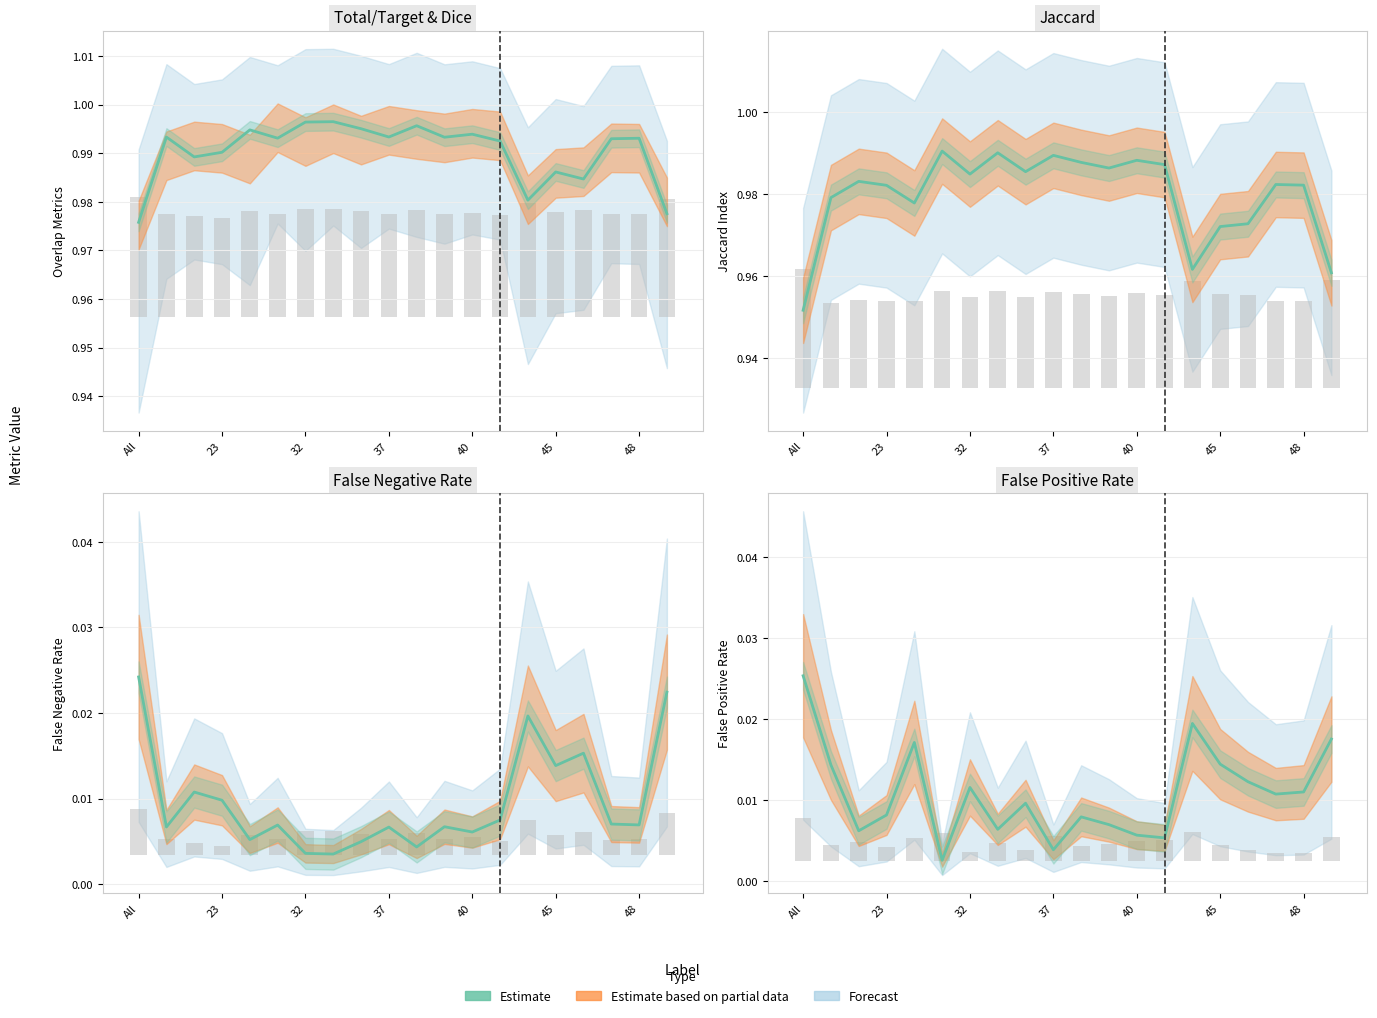

How many values are between 0 and 1?

20